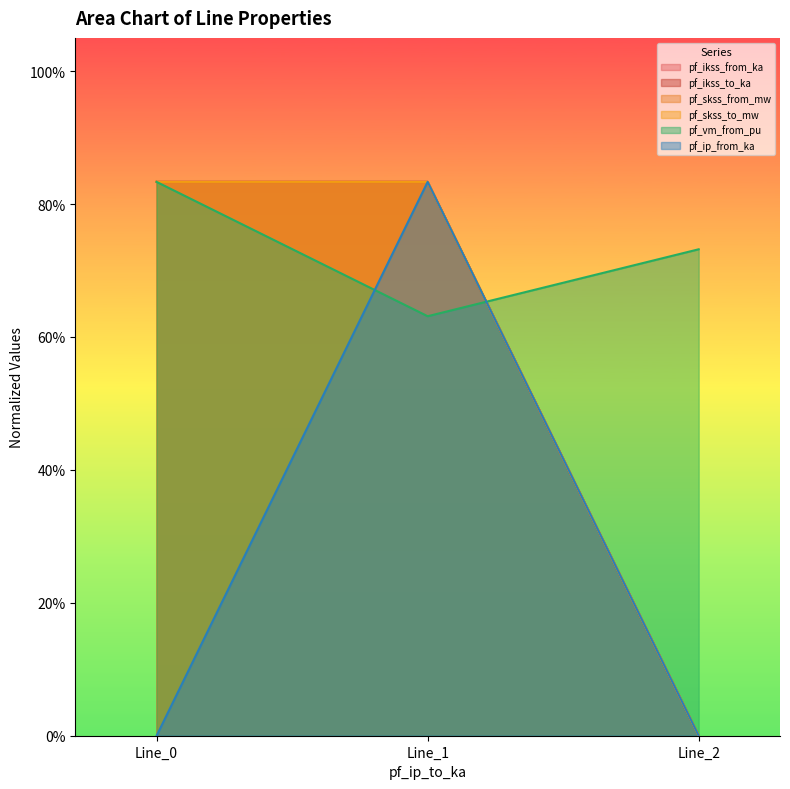

Which series has the largest total across all categories?

pf_vm_from_pu